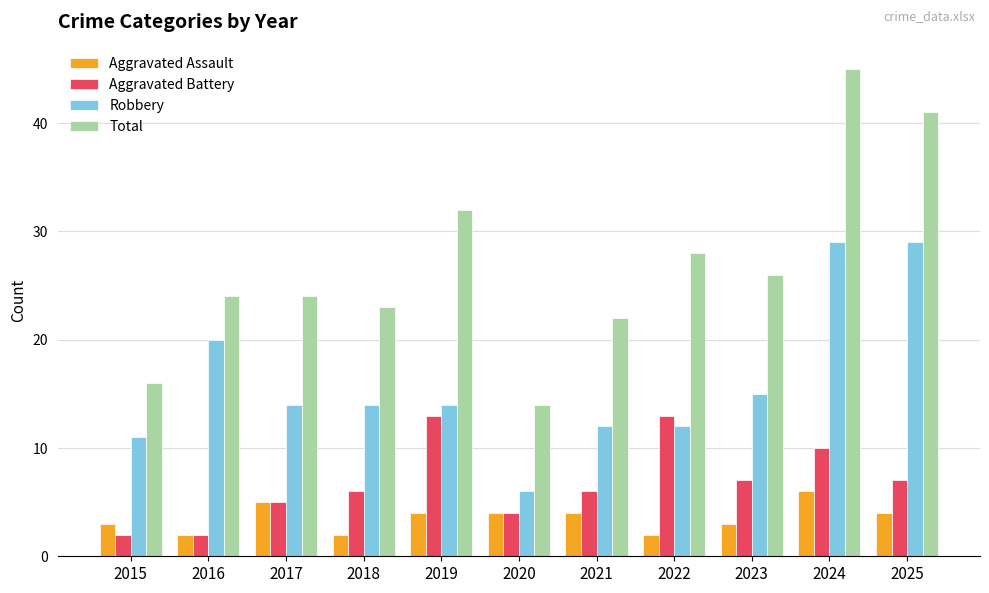

At which label is Robbery closest to 17?

2023